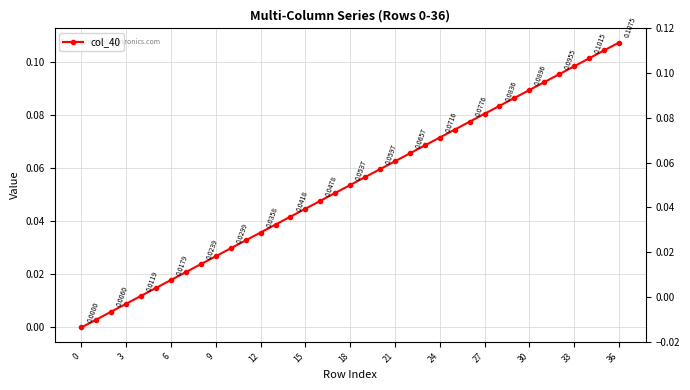

How many series are shown in this chart?

1